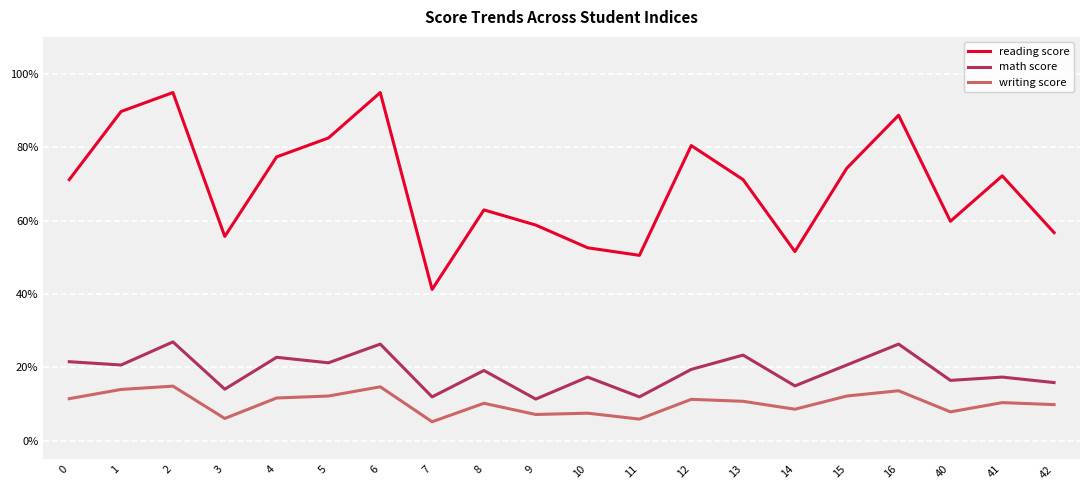

Is this an area chart (filled region under the line)?

No